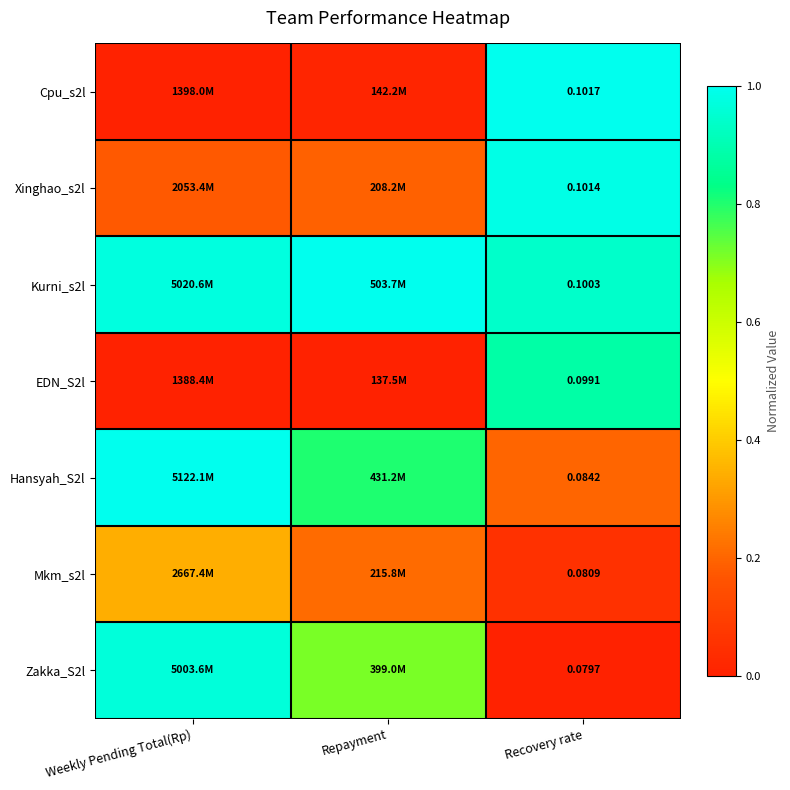

Rank the categories by Zakka_S2l value from lowest to highest.

Recovery rate, Repayment, Weekly Pending Total(Rp)